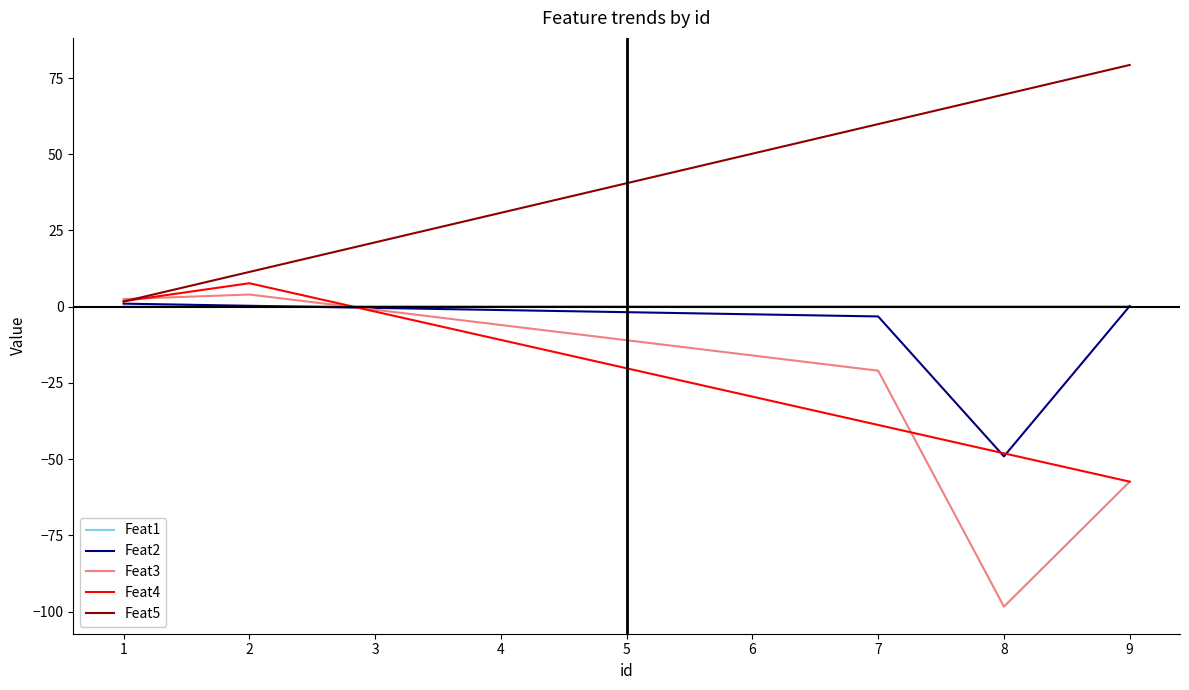

How many categories are shown in the chart?

9